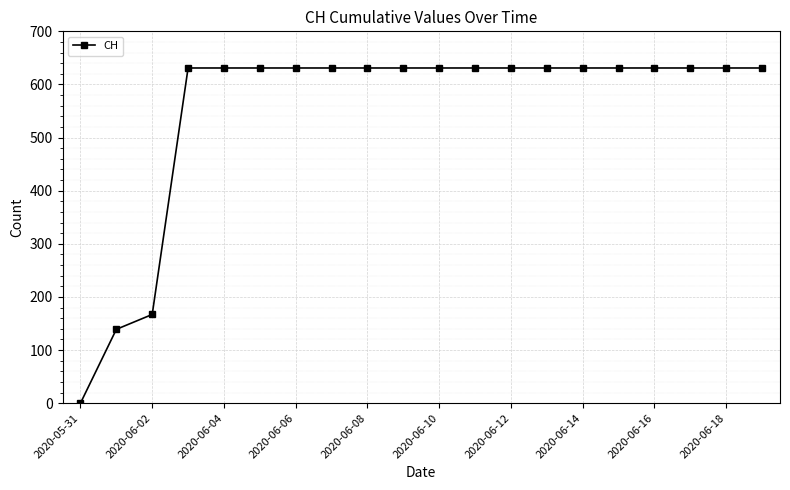

Reading right to left, list all the values displayed in this chart.

631	631	631	631	631	631	631	631	631	631	631	631	631	631	631	631	631	167	139	0